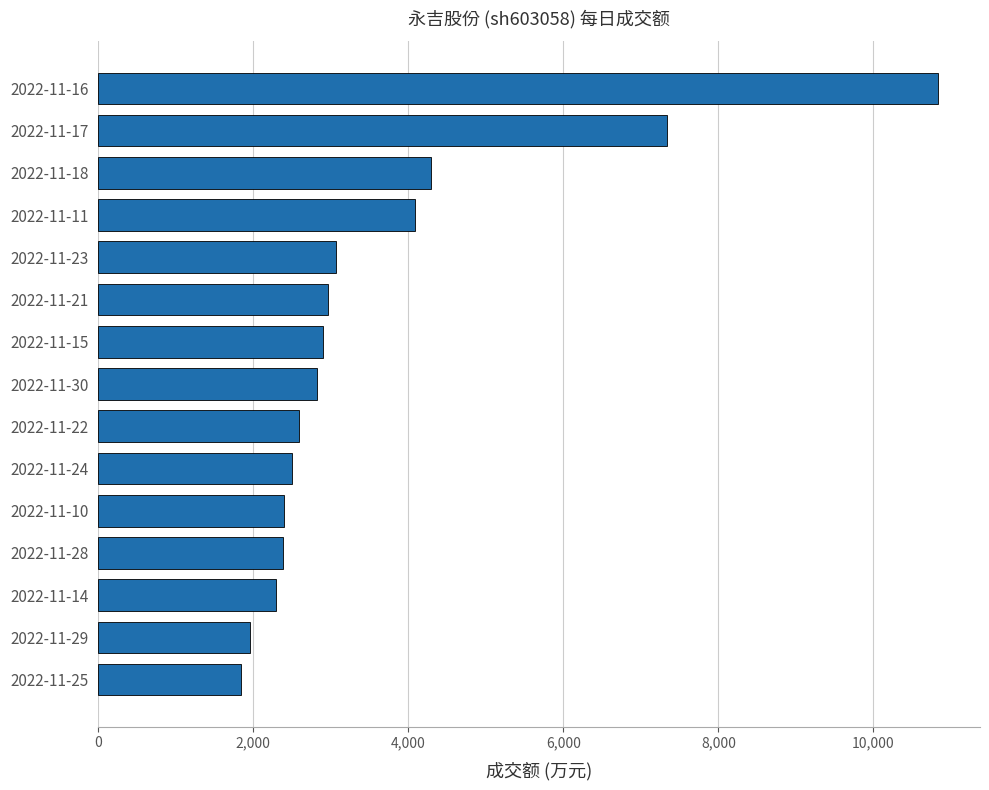

How many categories are shown in the chart?

15